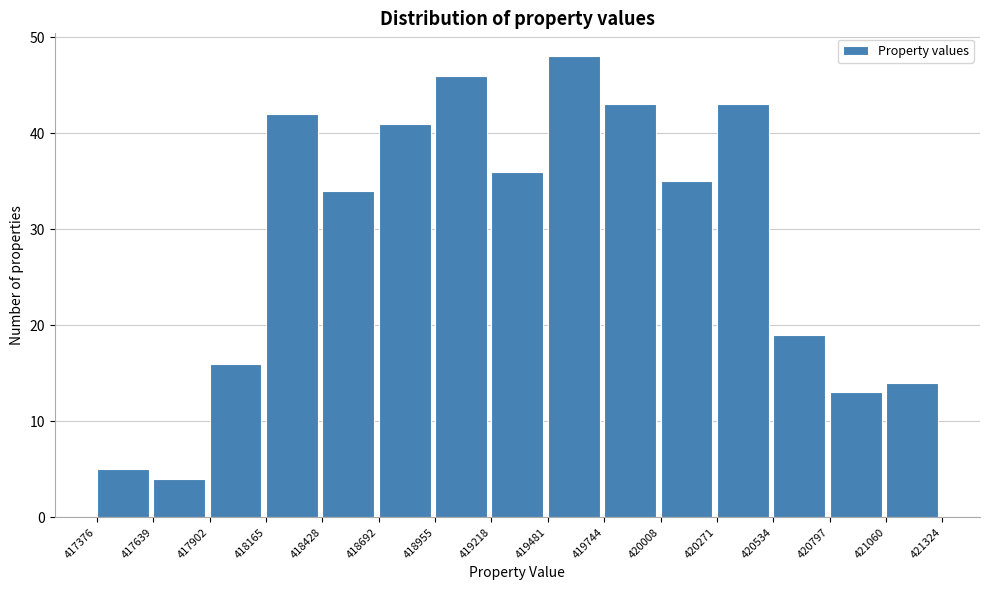

Reading left to right, transcribe this chart: for each bar, give the range it covers on the x-axis and its height. The values are not printed on the chart, so give them approximately, as read against the axis.

417376 to 417639: 5
417639 to 417902: 4
417902 to 418165: 16
418165 to 418428: 42
418428 to 418692: 34
418692 to 418955: 41
418955 to 419218: 46
419218 to 419481: 36
419481 to 419744: 48
419744 to 420008: 43
420008 to 420271: 35
420271 to 420534: 43
420534 to 420797: 19
420797 to 421060: 13
421060 to 421324: 14